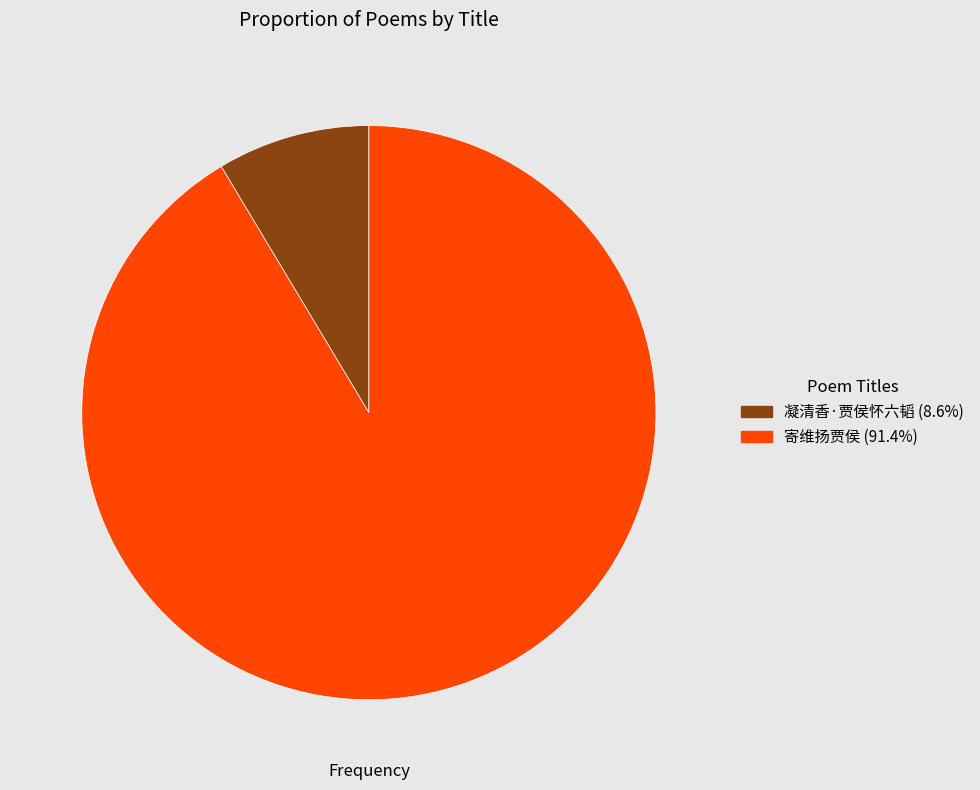

How many slices are in this pie chart?

2